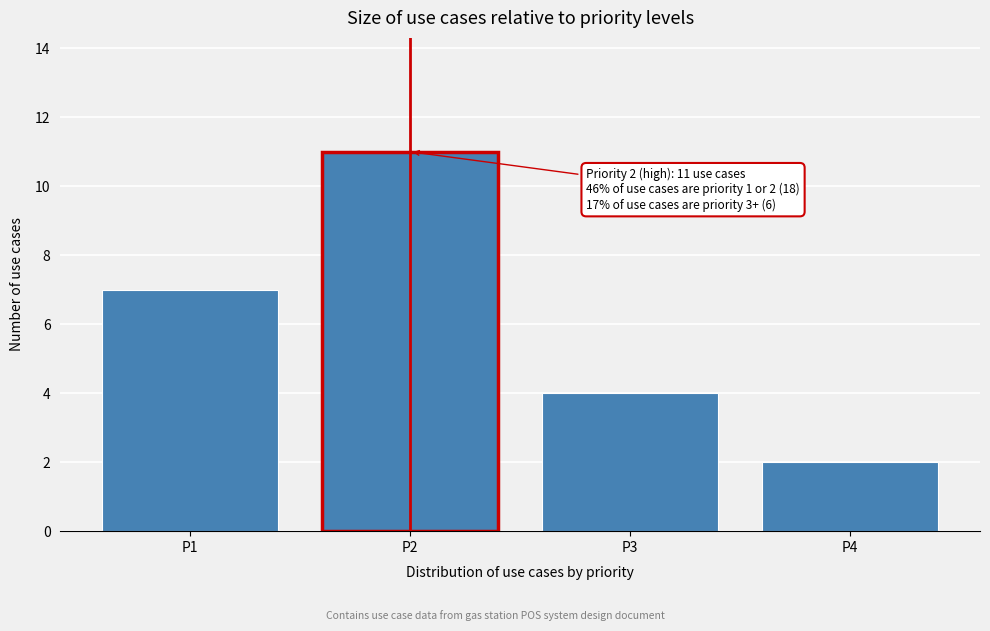

Reading right to left, transcribe all the data shown in this chart.

2	4	11	7